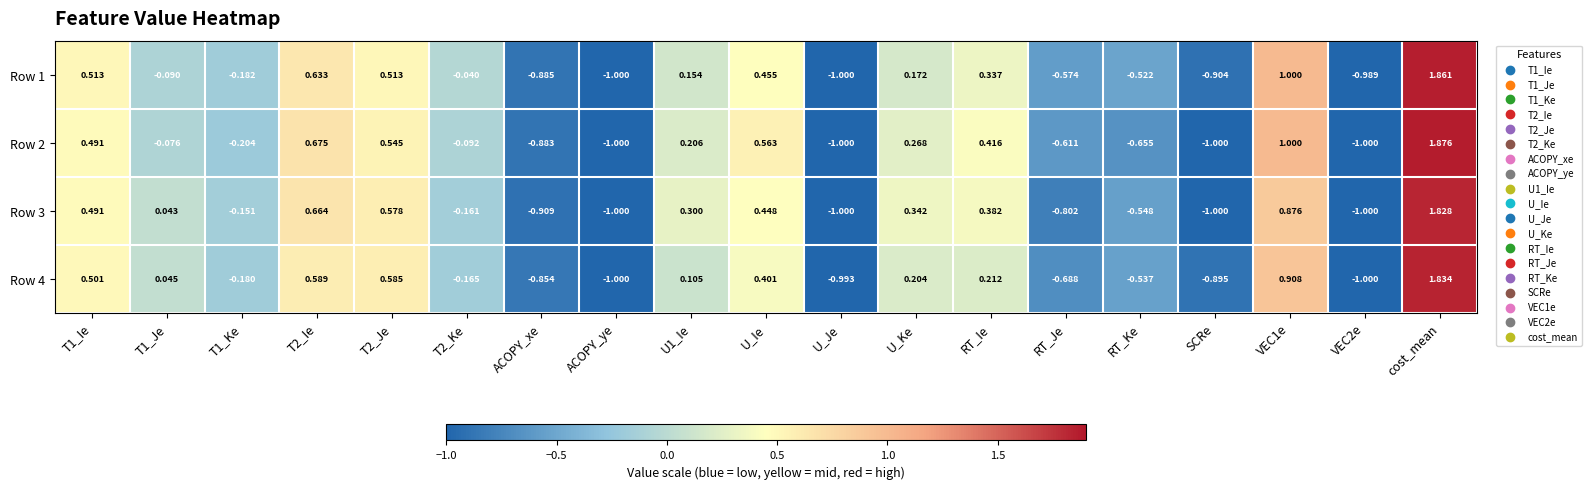

At which category is the sum across all series the highest?

cost_mean